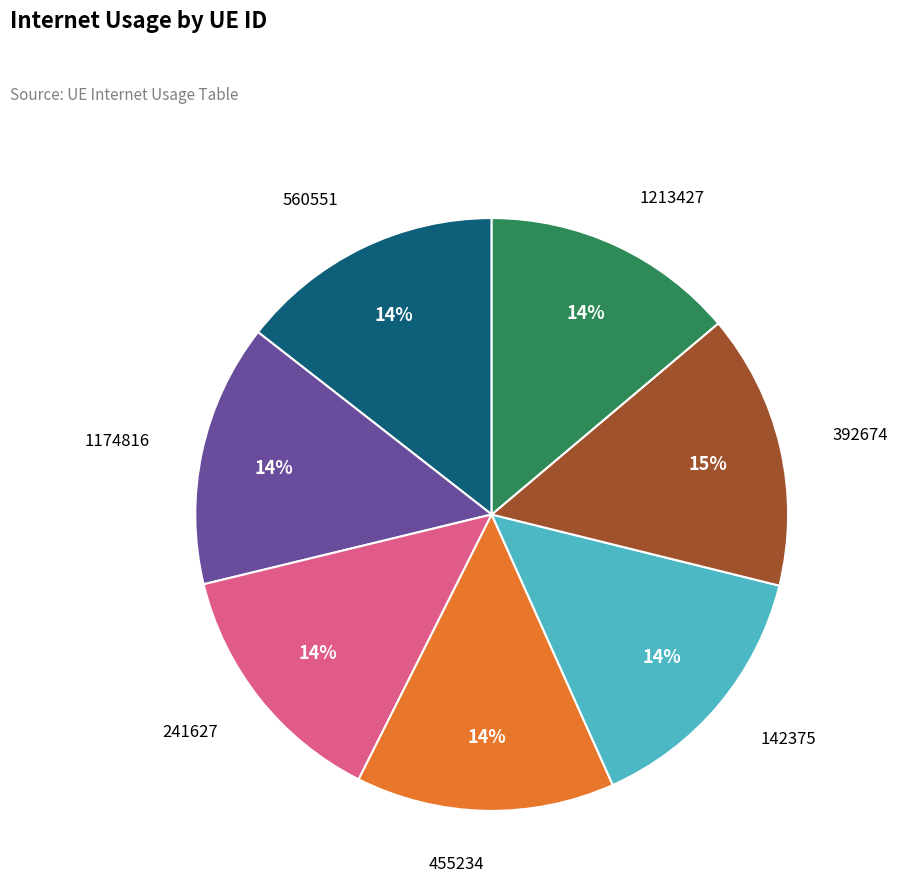

How many segments does this pie chart have?

7